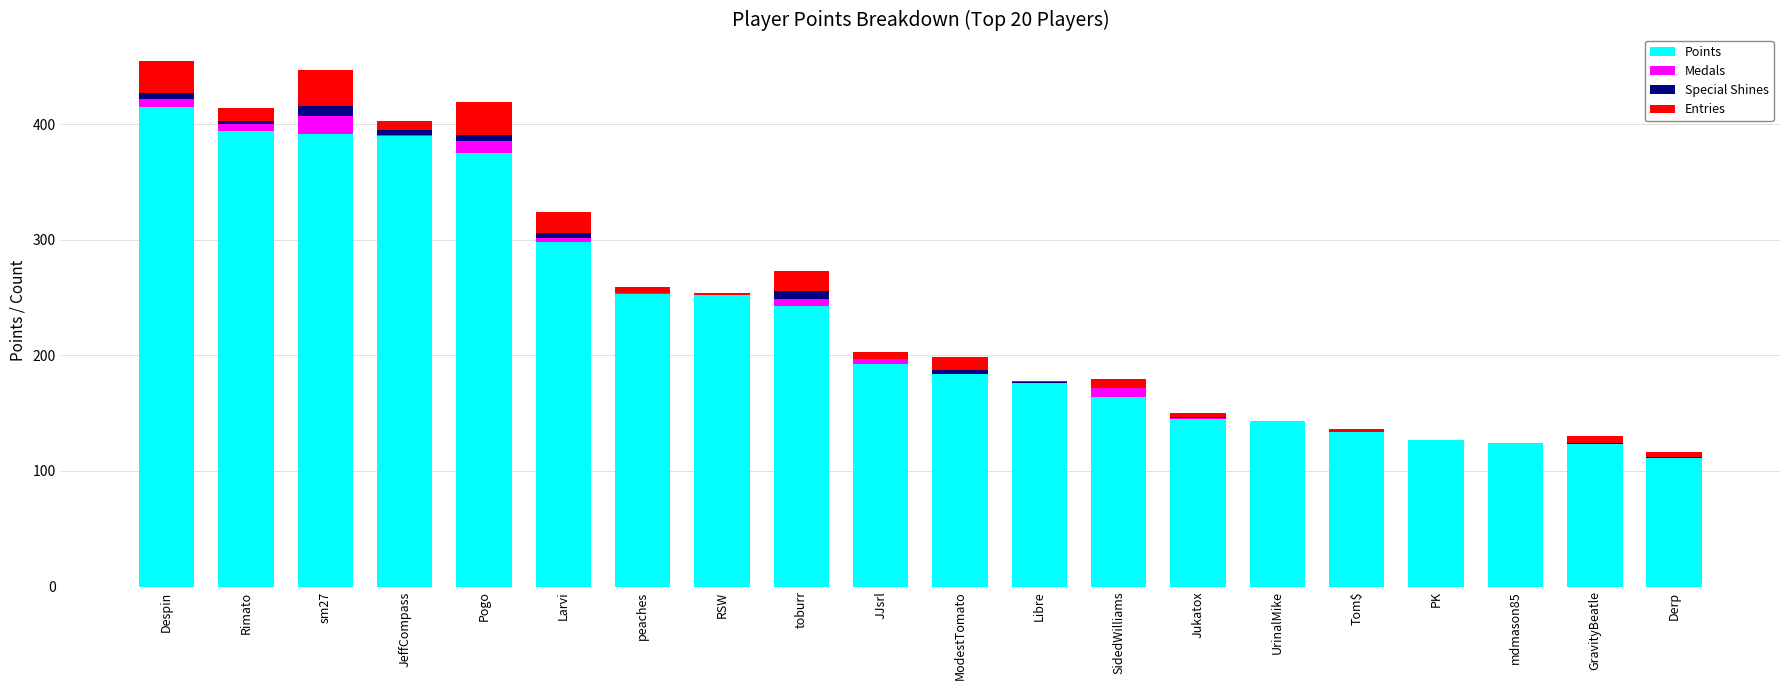

What is the total value across all series at UrinalMike?

143